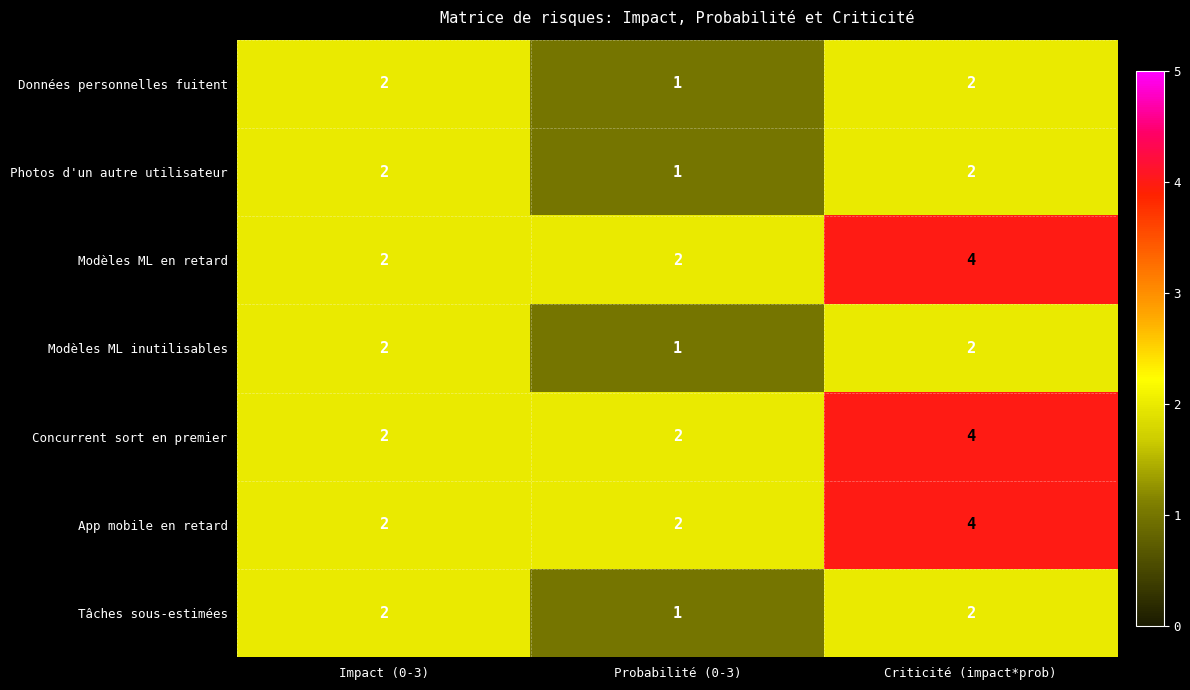

Reading left to right, list all the values displayed in this chart.

Données personnelles fuitent: Impact (0-3)=2	Probabilité (0-3)=1	Criticité (impact*prob)=2
Photos d'un autre utilisateur: Impact (0-3)=2	Probabilité (0-3)=1	Criticité (impact*prob)=2
Modèles ML en retard: Impact (0-3)=2	Probabilité (0-3)=2	Criticité (impact*prob)=4
Modèles ML inutilisables: Impact (0-3)=2	Probabilité (0-3)=1	Criticité (impact*prob)=2
Concurrent sort en premier: Impact (0-3)=2	Probabilité (0-3)=2	Criticité (impact*prob)=4
App mobile en retard: Impact (0-3)=2	Probabilité (0-3)=2	Criticité (impact*prob)=4
Tâches sous-estimées: Impact (0-3)=2	Probabilité (0-3)=1	Criticité (impact*prob)=2